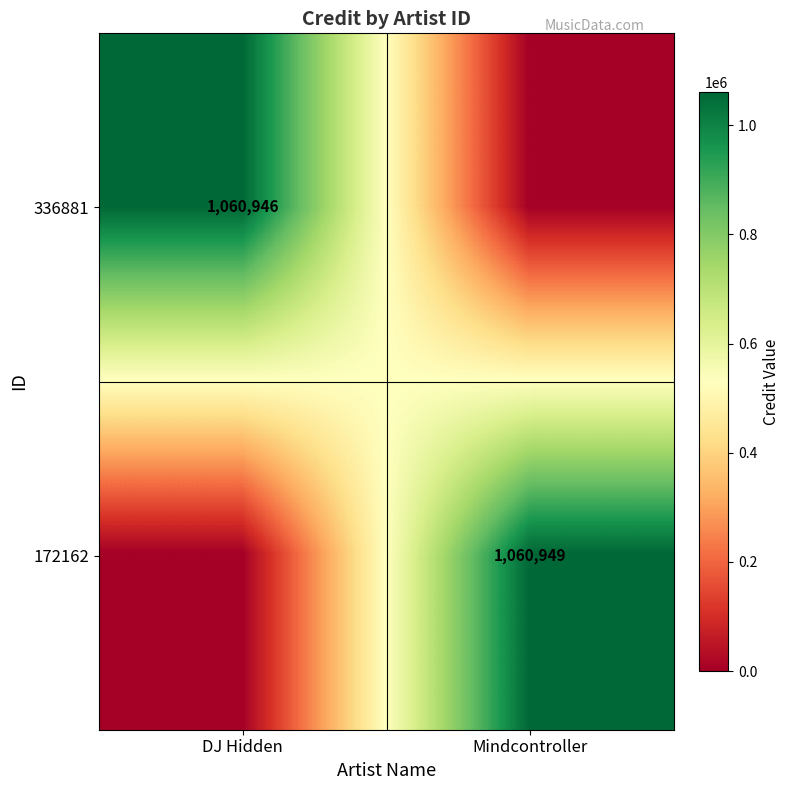

Is it true that 172162 equals 1060949 at Mindcontroller?

True